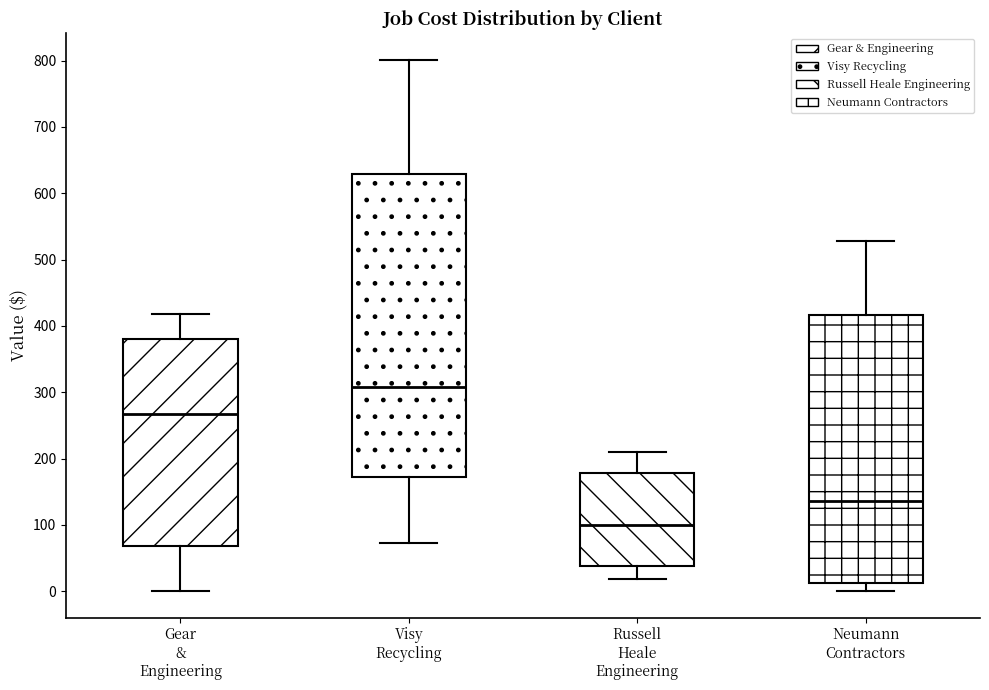

Which box's median line is the highest?

Visy Recycling